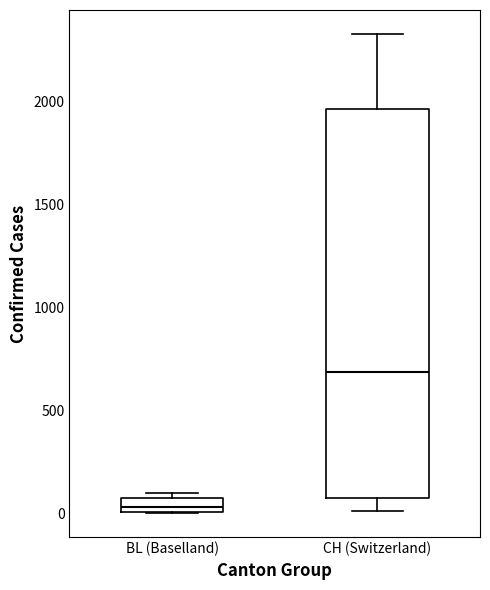

Which box is the tallest, from its lower edge to its upper edge?

CH (Switzerland)